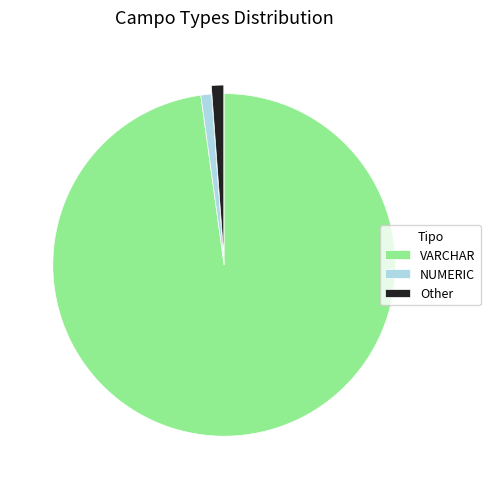

True or false: VARCHAR accounts for 84% of the total.

False